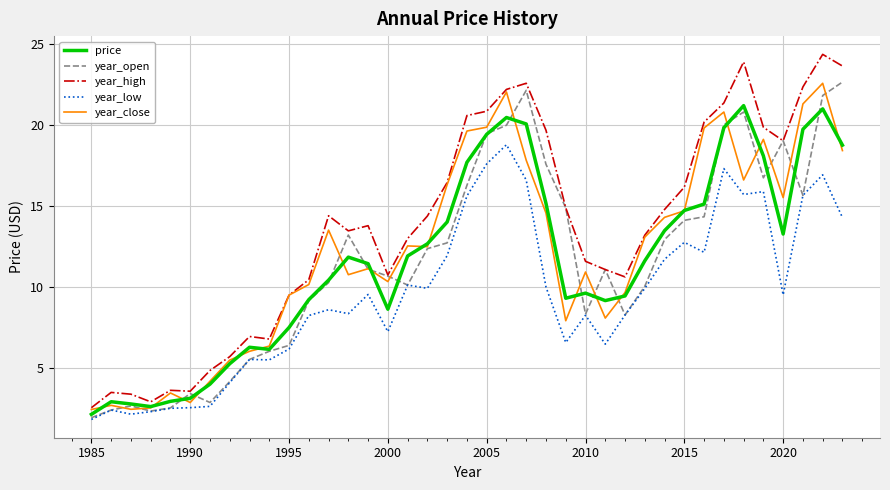

How many values in the year_low series are below 9?

19